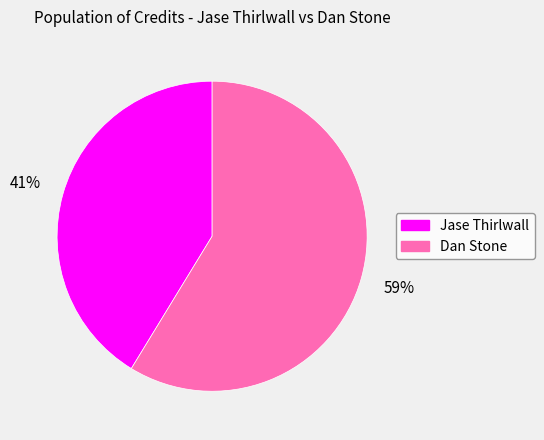

Rank the categories by value from lowest to highest.

Jase Thirlwall, Dan Stone